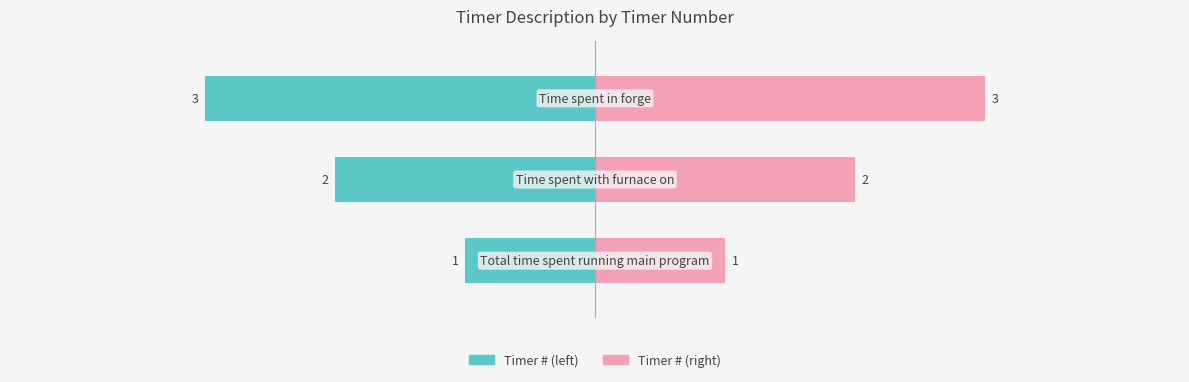

Are the bars horizontal?

Yes